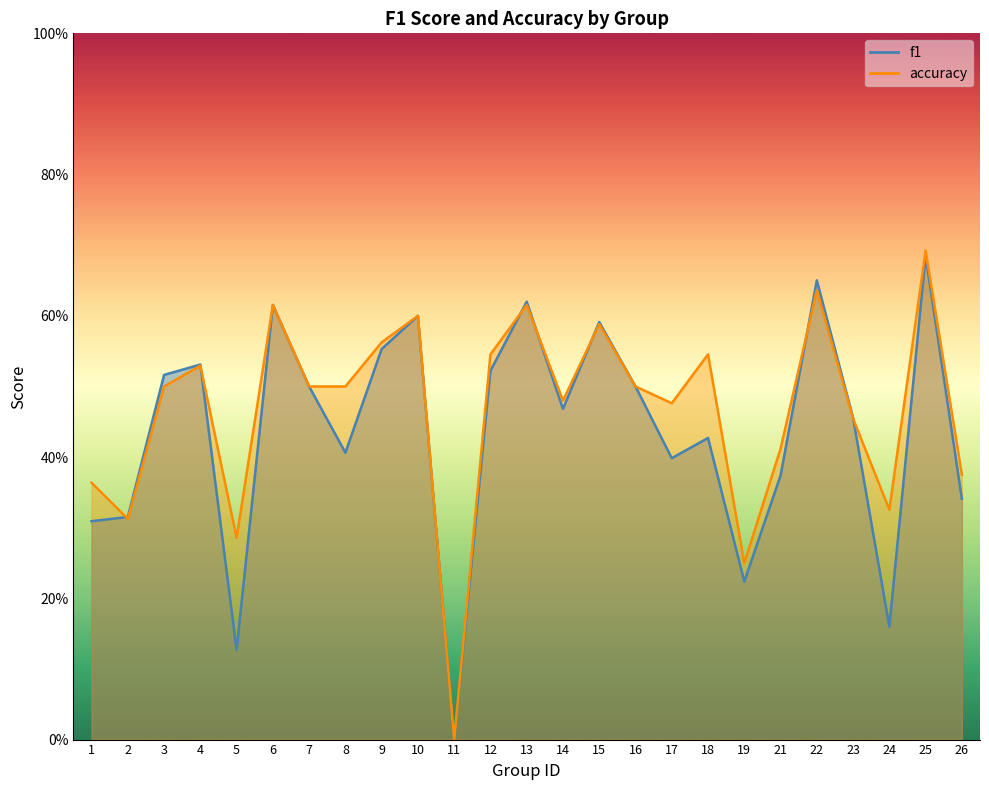

Is it true that accuracy equals 0.8 at 23?

False